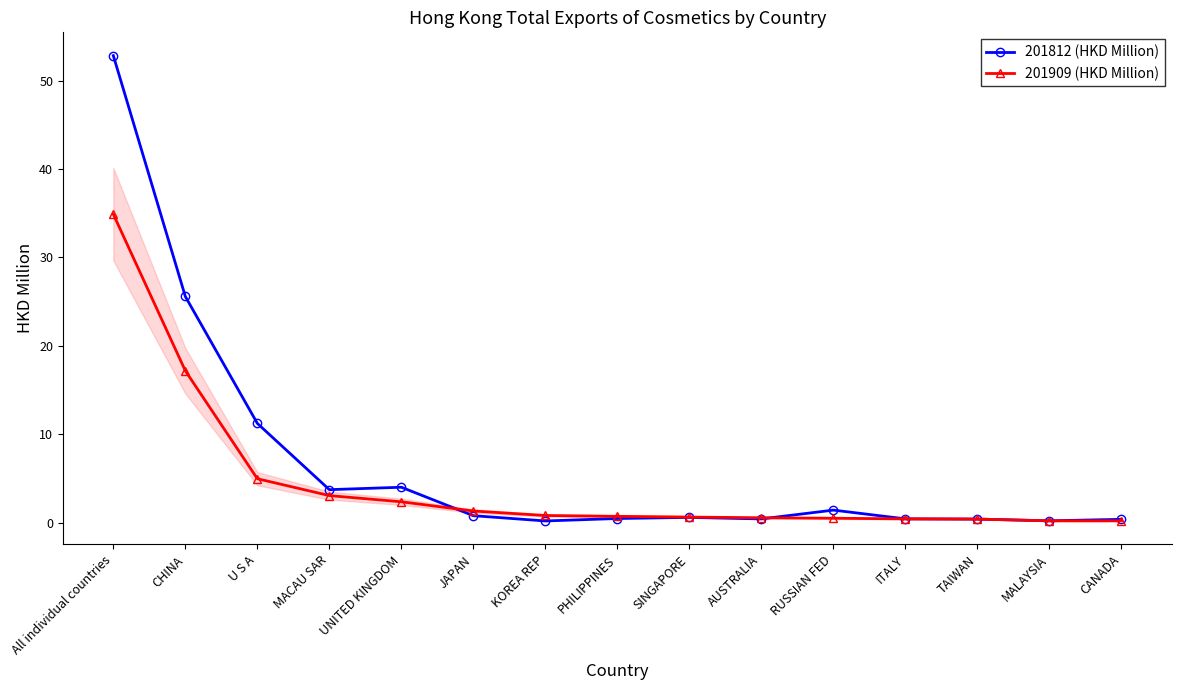

What value does the 201812 (HKD Million) series have at AUSTRALIA?

0.4